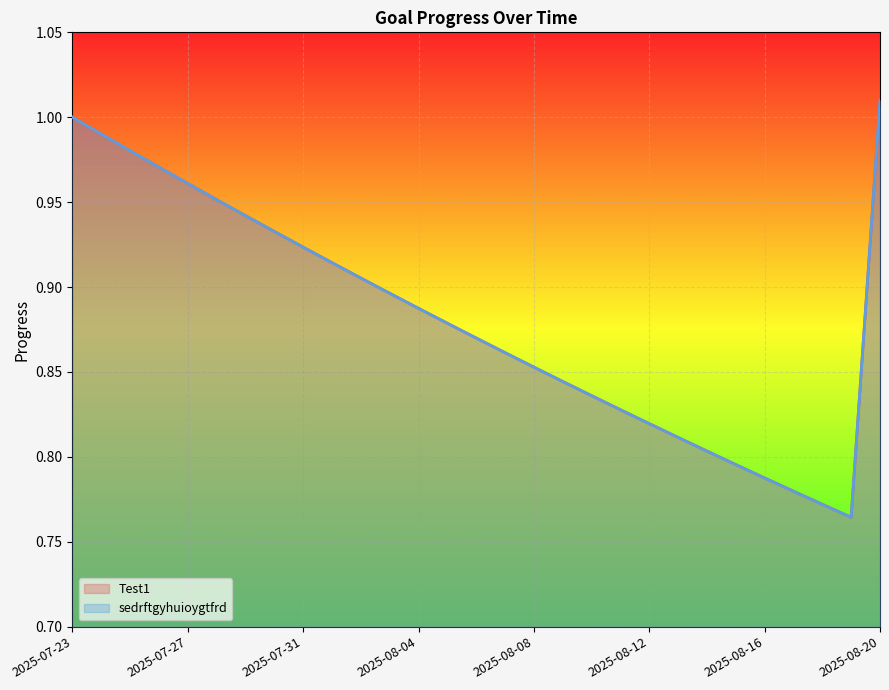

True or false: Test1 and sedrftgyhuioygtfrd intersect in this chart.

False